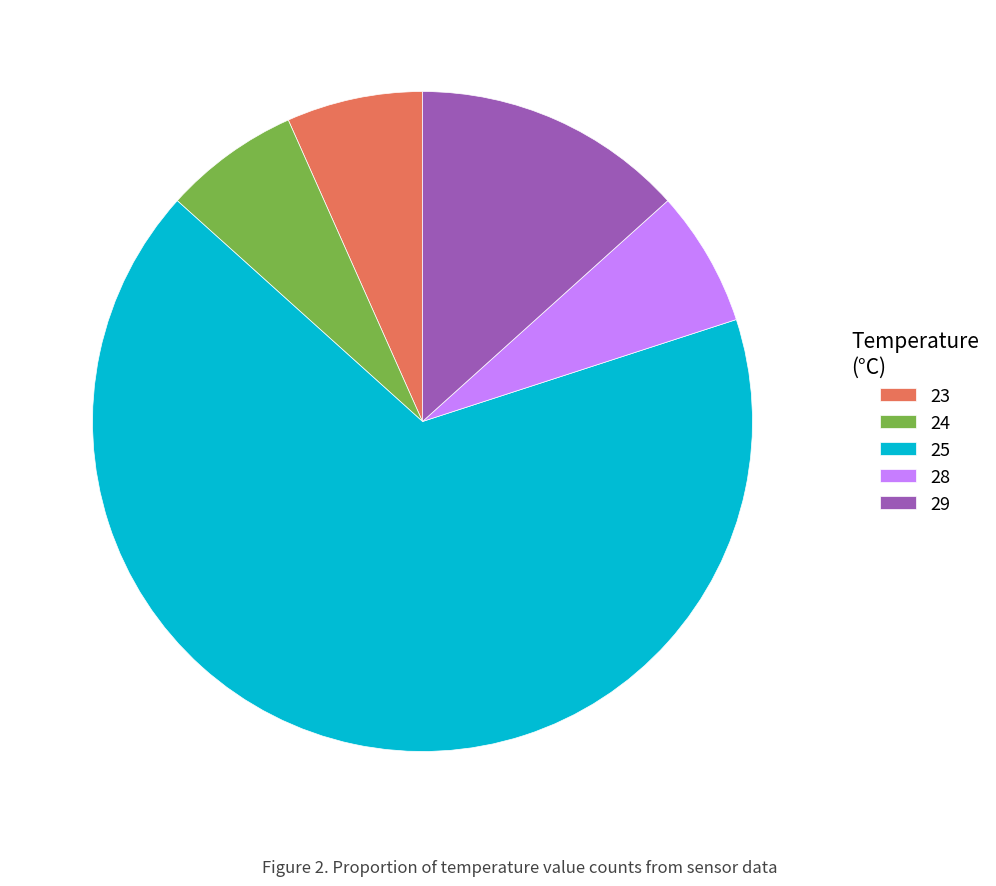

Which has a higher value, 29 or 23?

29